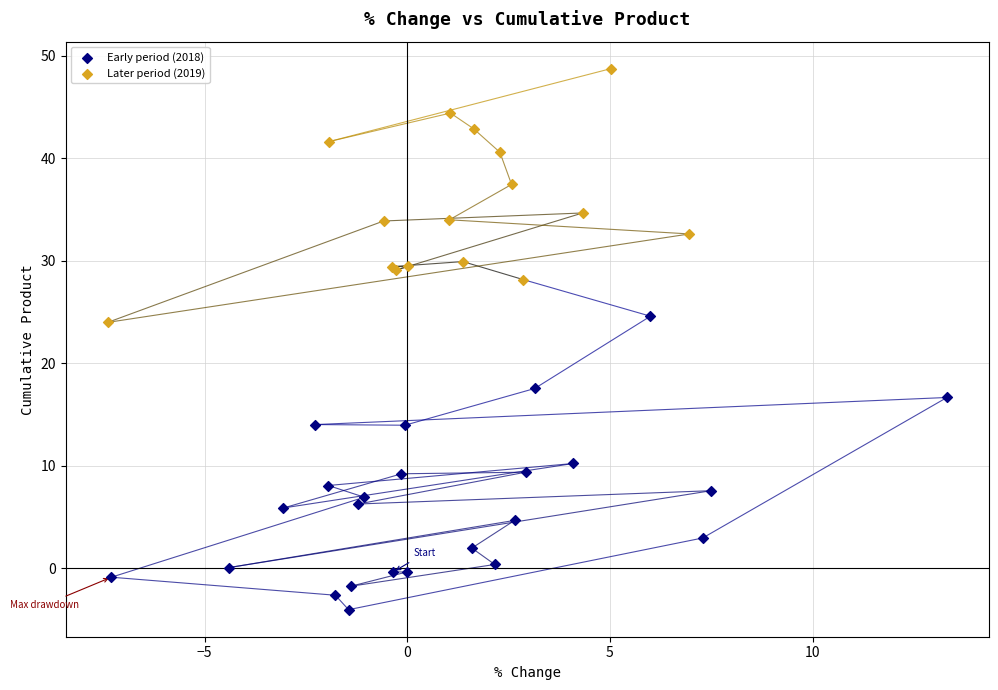

What are all the series names shown in the legend?

Early period (2018), Later period (2019)